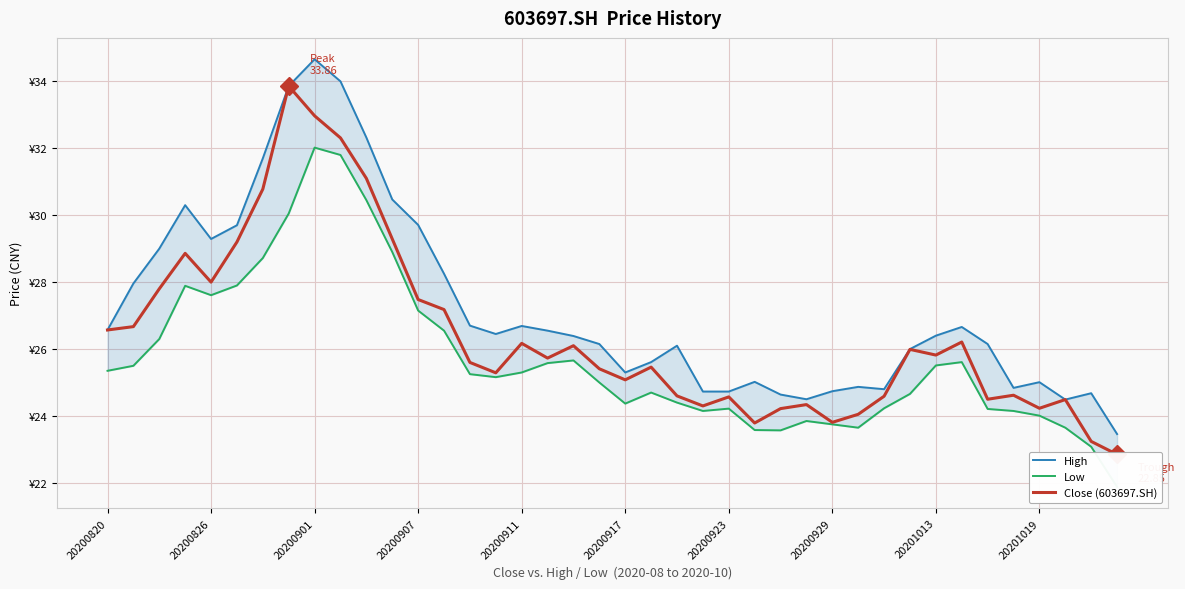

At which label does Low first exceed 25?

20200820